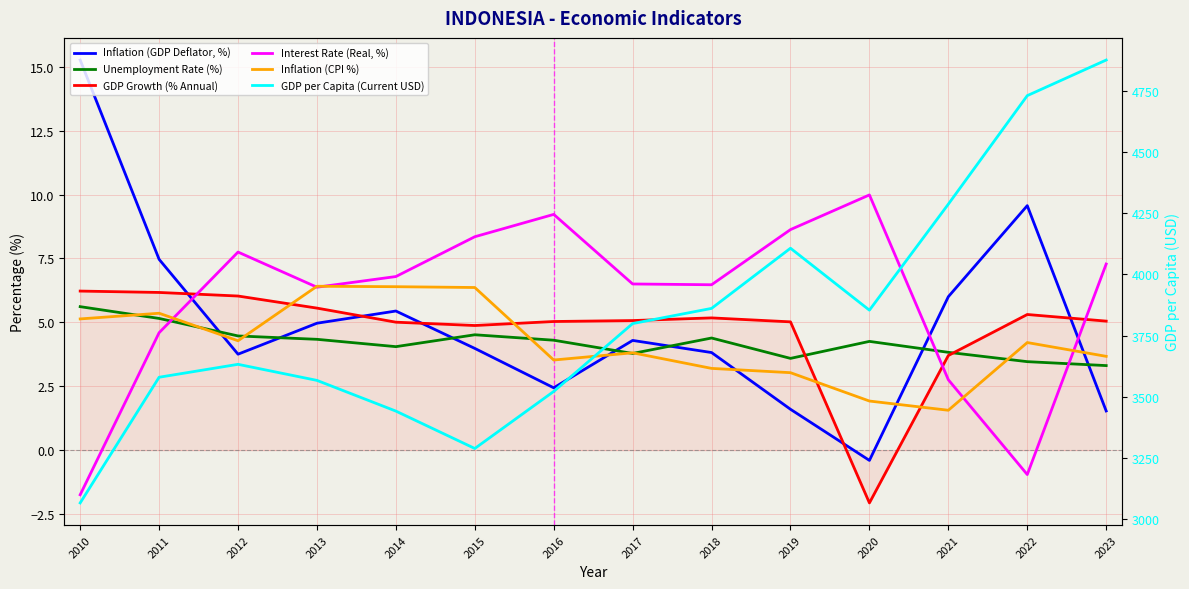

Where is the first local maximum for GDP per Capita (Current USD)?

2012